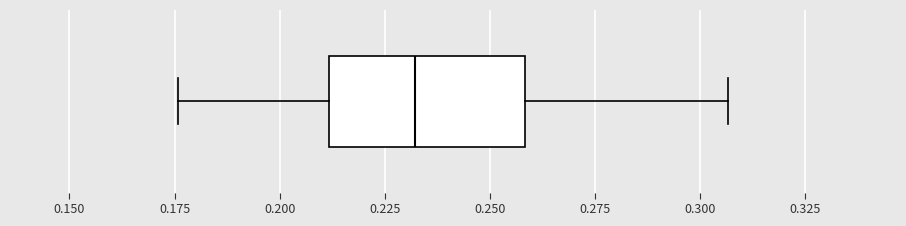

Transcribe this box plot: give where the median line is, the range the box spans, and where the two whiskers end, as read against the x-axis. The values are not printed on the chart, so give them approximately, as read against the axis.

median 0.230, box 0.210 to 0.260, whiskers 0.175 to 0.305